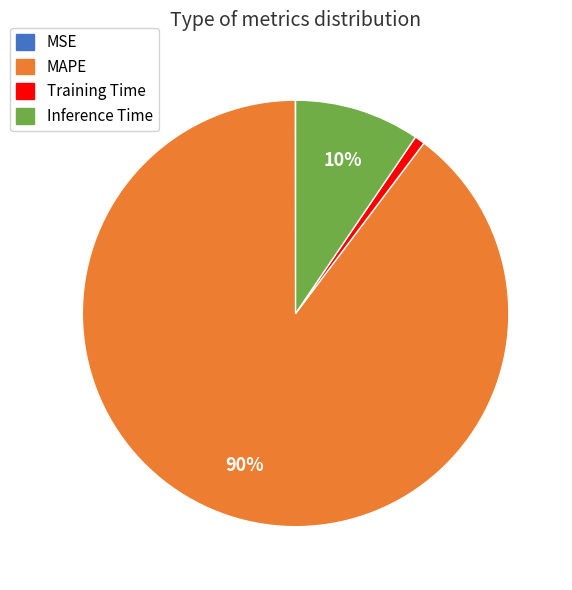

True or false: MAPE accounts for 90% of the total.

True